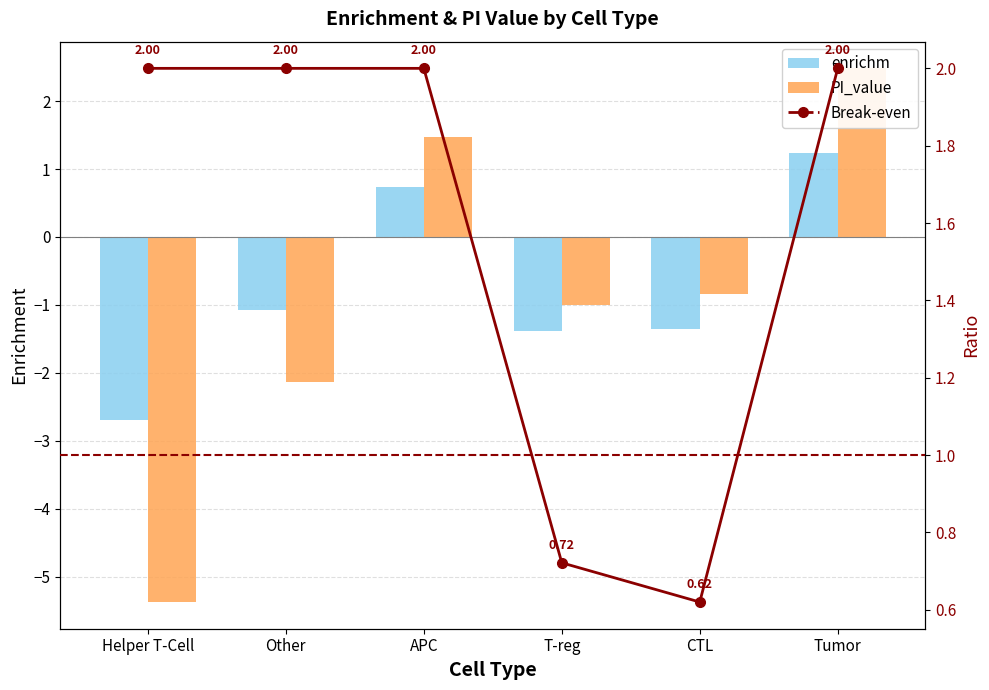

What is the approximate value of PI_value at Other?

-2.1